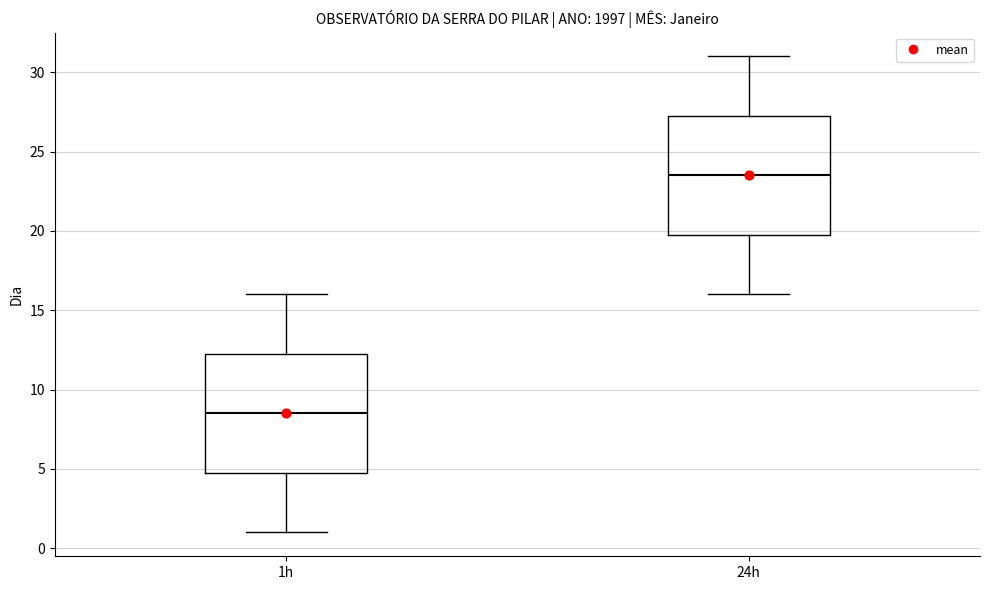

Where is the upper edge of the box for 1h on the y-axis? The values are not printed on the chart, so give them approximately, as read against the axis.

12.5